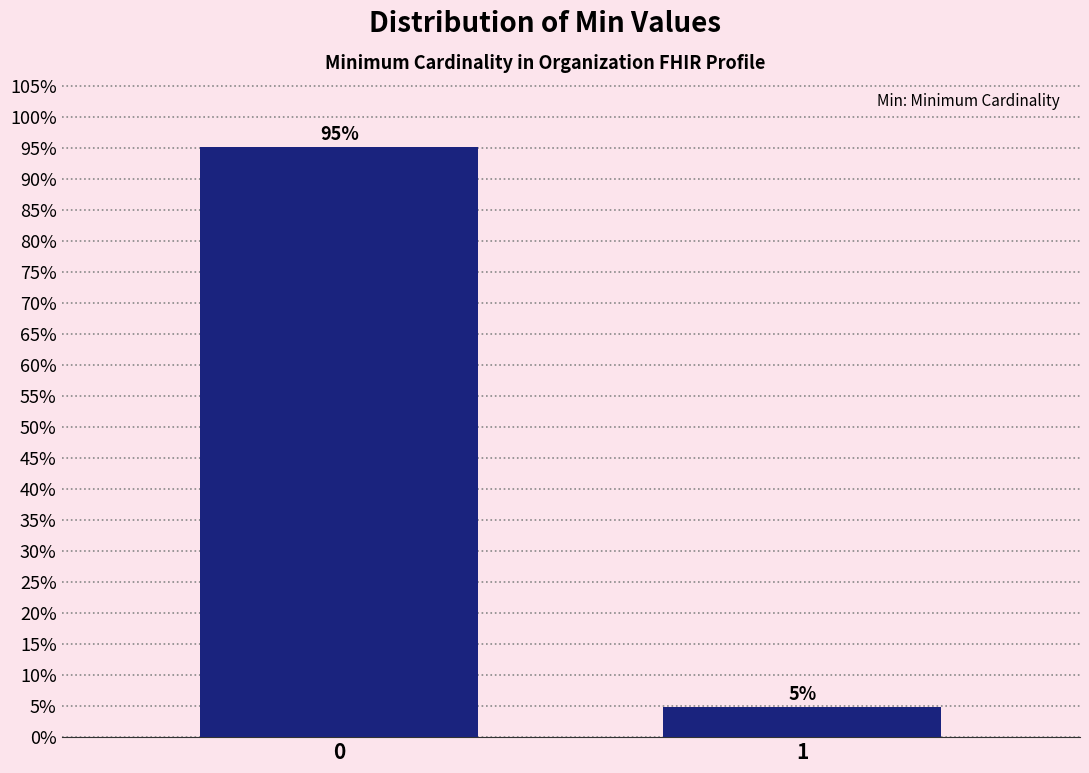

What is the value of the 1st bar from the left?

95.1